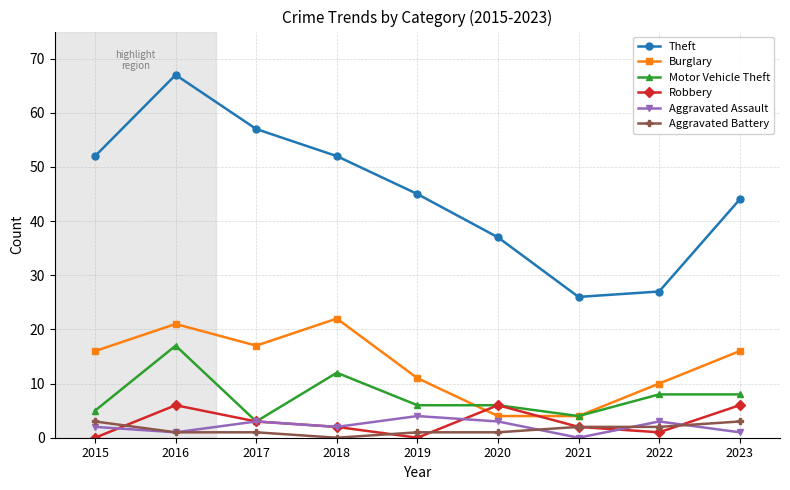

Reading right to left, extract all data points from this chart.

Theft: 44	27	26	37	45	52	57	67	52
Burglary: 16	10	4	4	11	22	17	21	16
Motor Vehicle Theft: 8	8	4	6	6	12	3	17	5
Robbery: 6	1	2	6	0	2	3	6	0
Aggravated Assault: 1	3	0	3	4	2	3	1	2
Aggravated Battery: 3	2	2	1	1	0	1	1	3